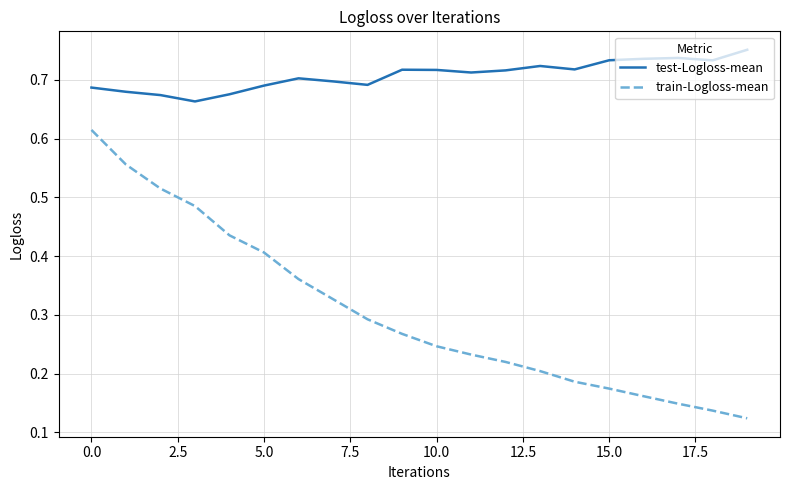

List the series in order of their overall mean, highest first.

test-Logloss-mean, train-Logloss-mean